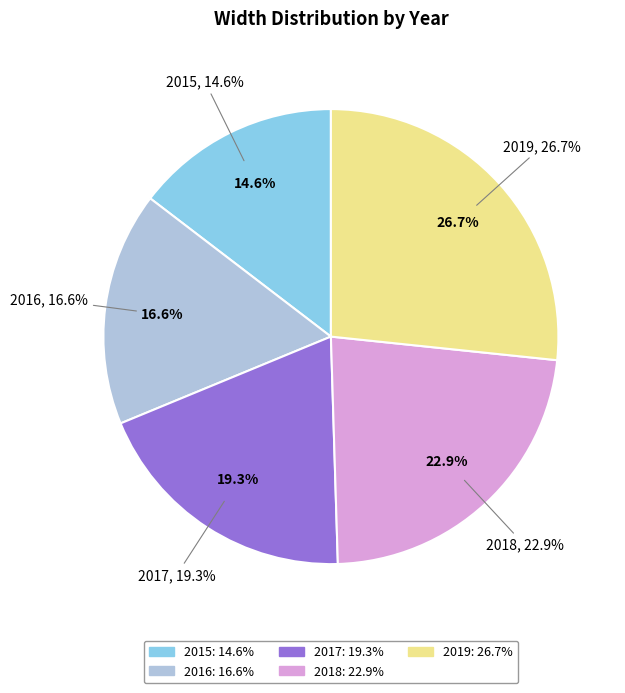

The 2019 slice represents 17% of the pie. True or false?

False